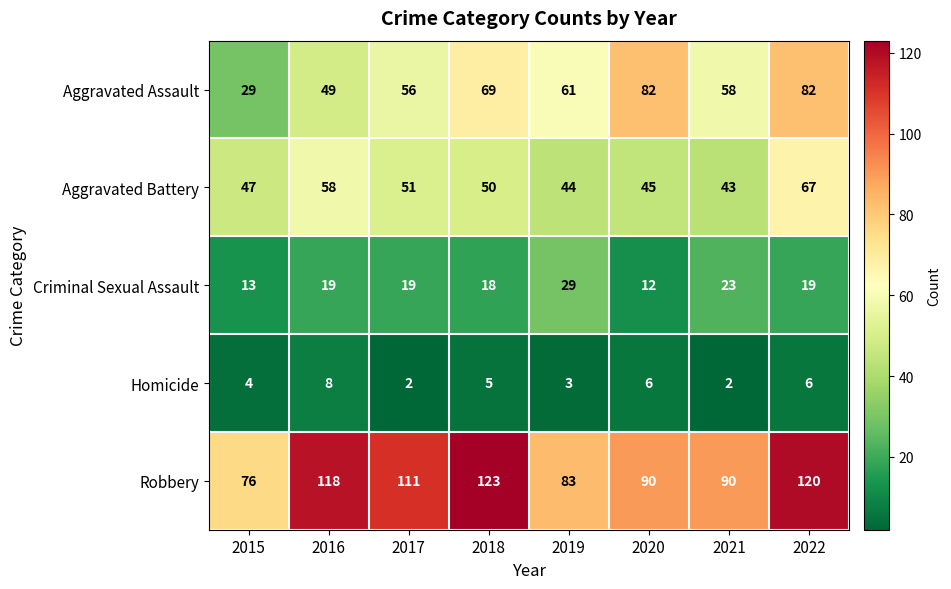

What is the difference between the maximum and second lowest values in the Criminal Sexual Assault series?

16